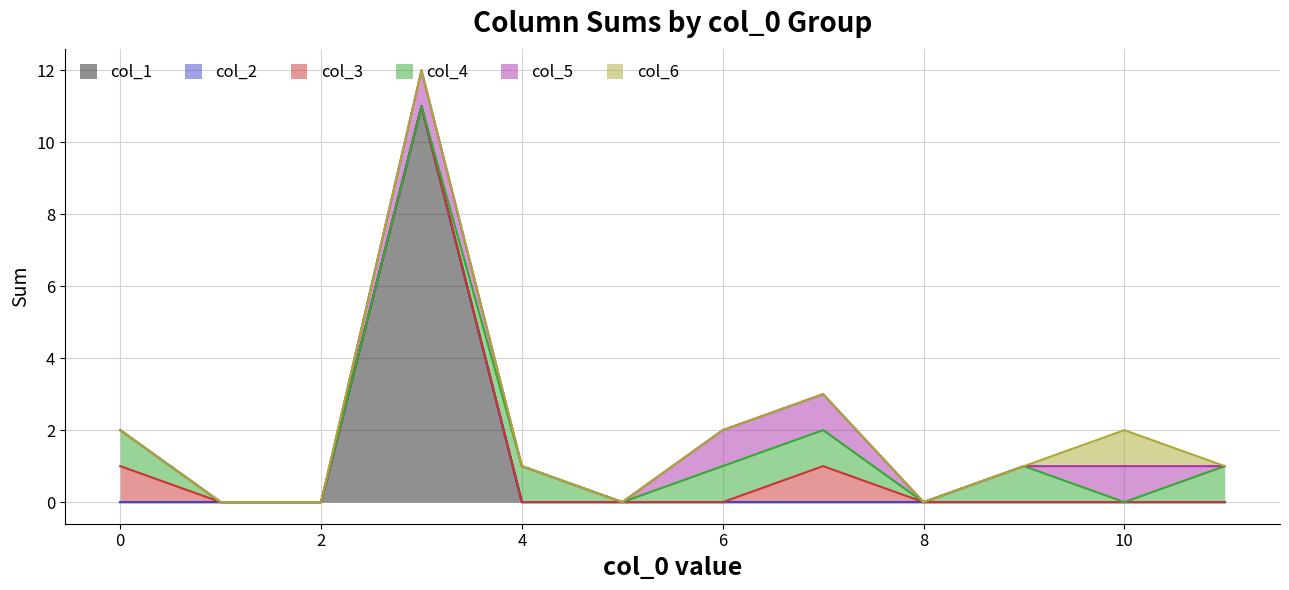

At how many categories does at least one series exceed 5?

1